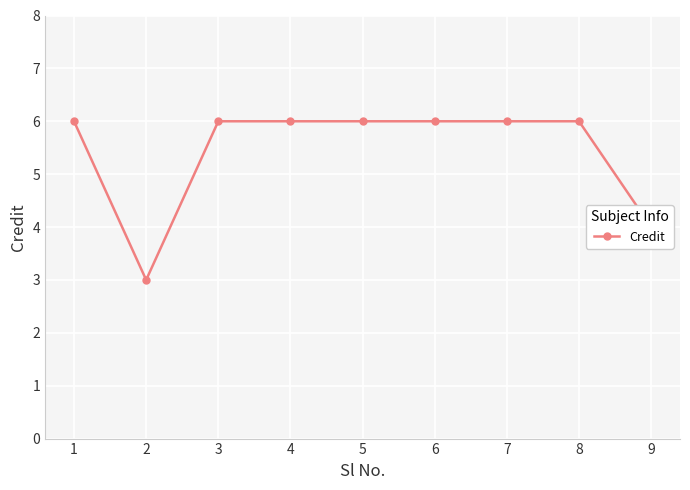

Reading left to right, extract all data points from this chart.

6	3	6	6	6	6	6	6	4